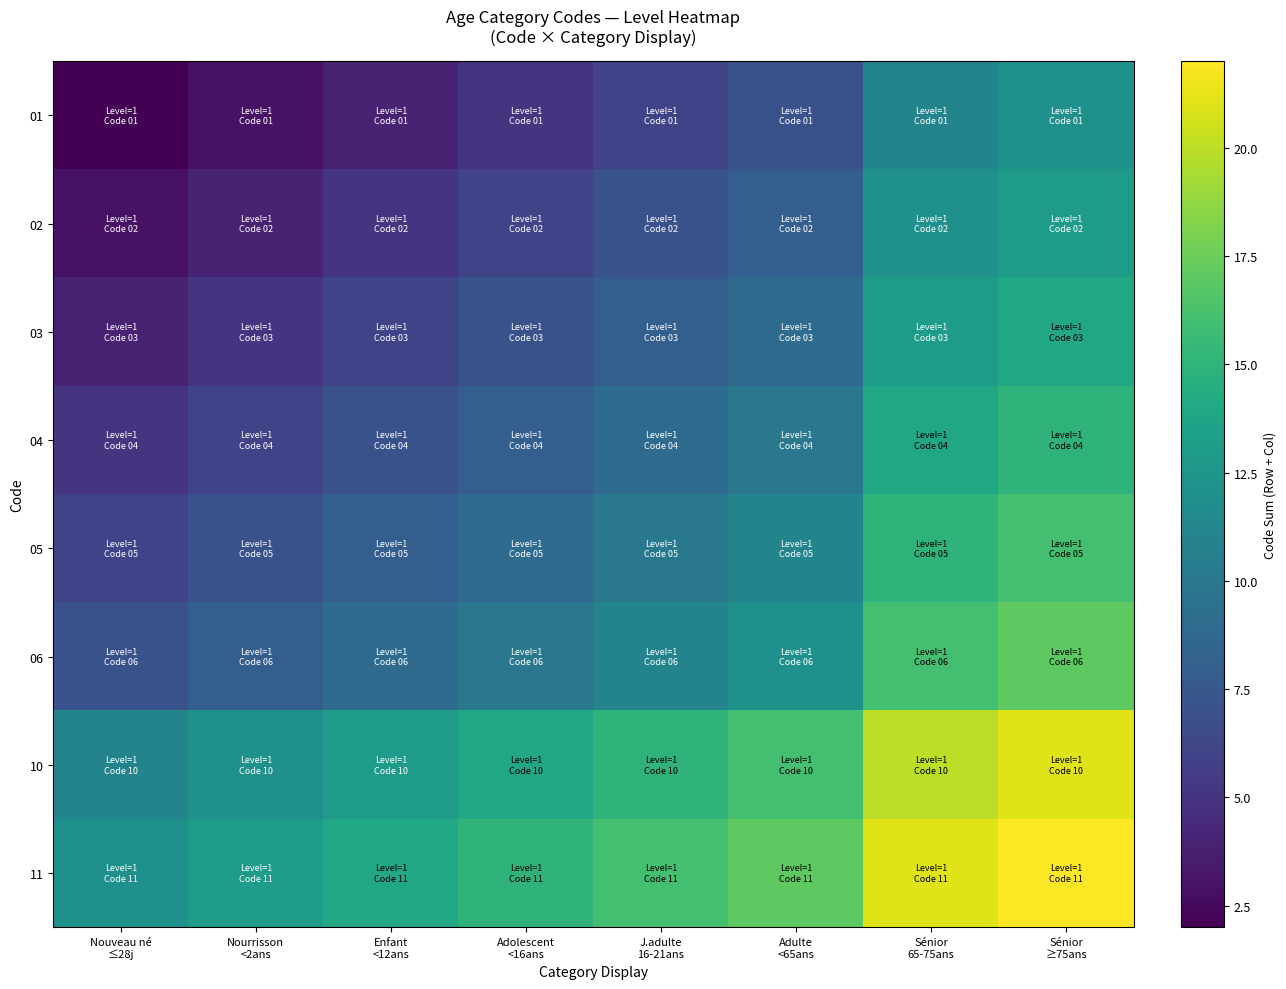

At J.adulte 16-21ans, list the series in order from smallest to largest.

01, 02, 03, 04, 05, 06, 10, 11